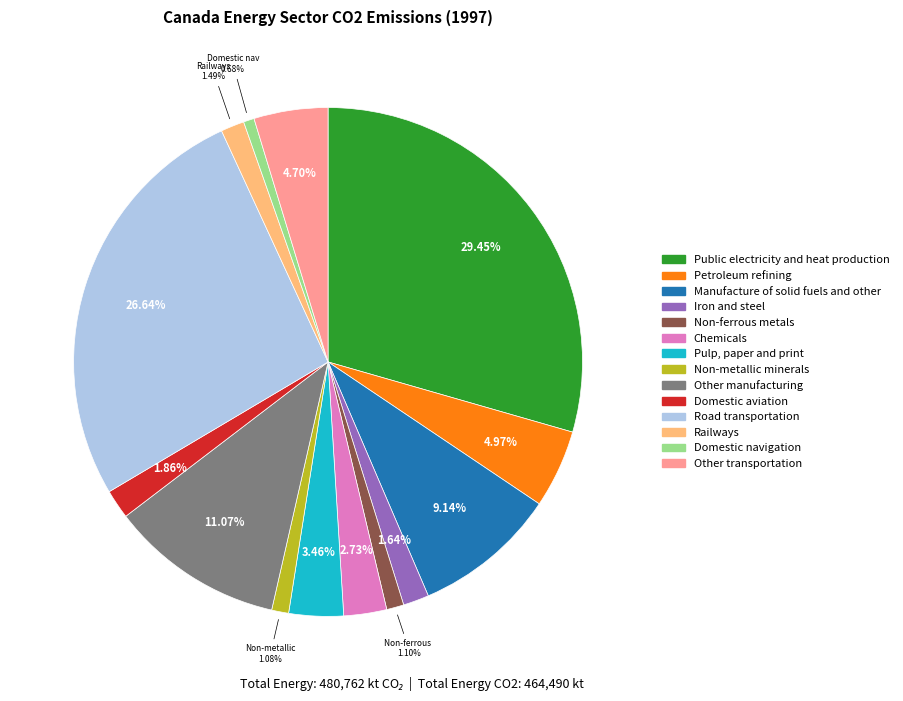

What portion of the pie excludes Road transportation?

73.4%